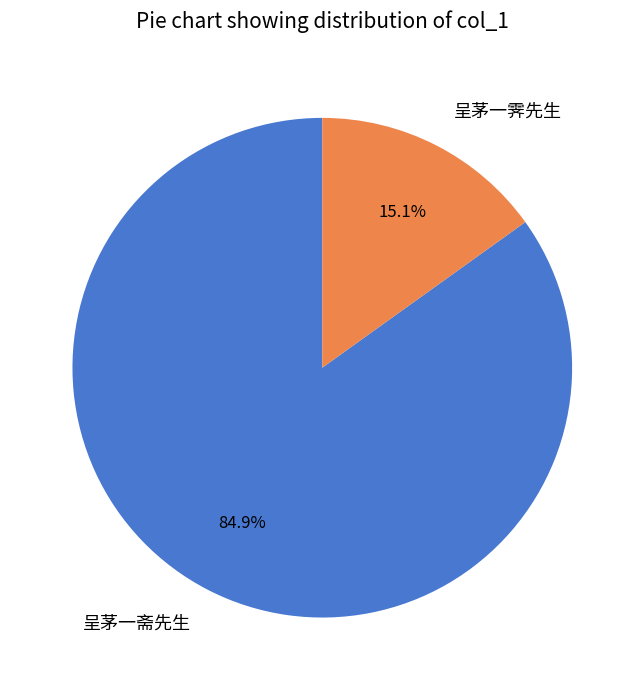

The 呈茅一斋先生 slice represents 85% of the pie. True or false?

True